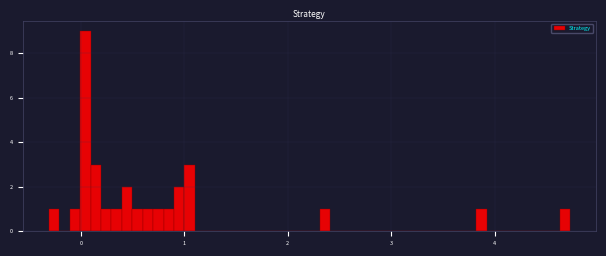

Read against the x-axis, roughly where is the centre of the tallest bar?

0.0